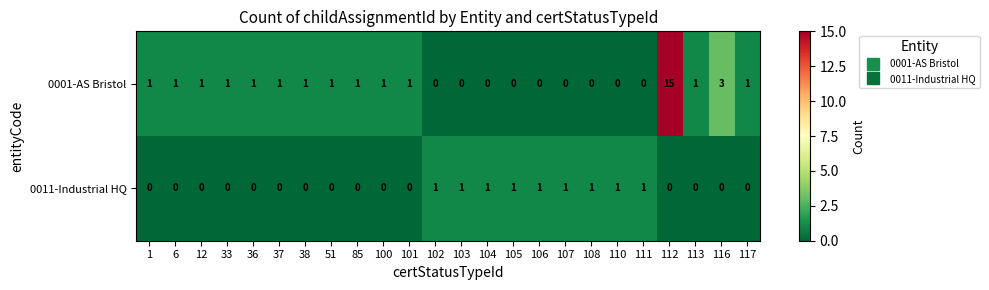

Which series has the widest spread of values?

0001-AS Bristol